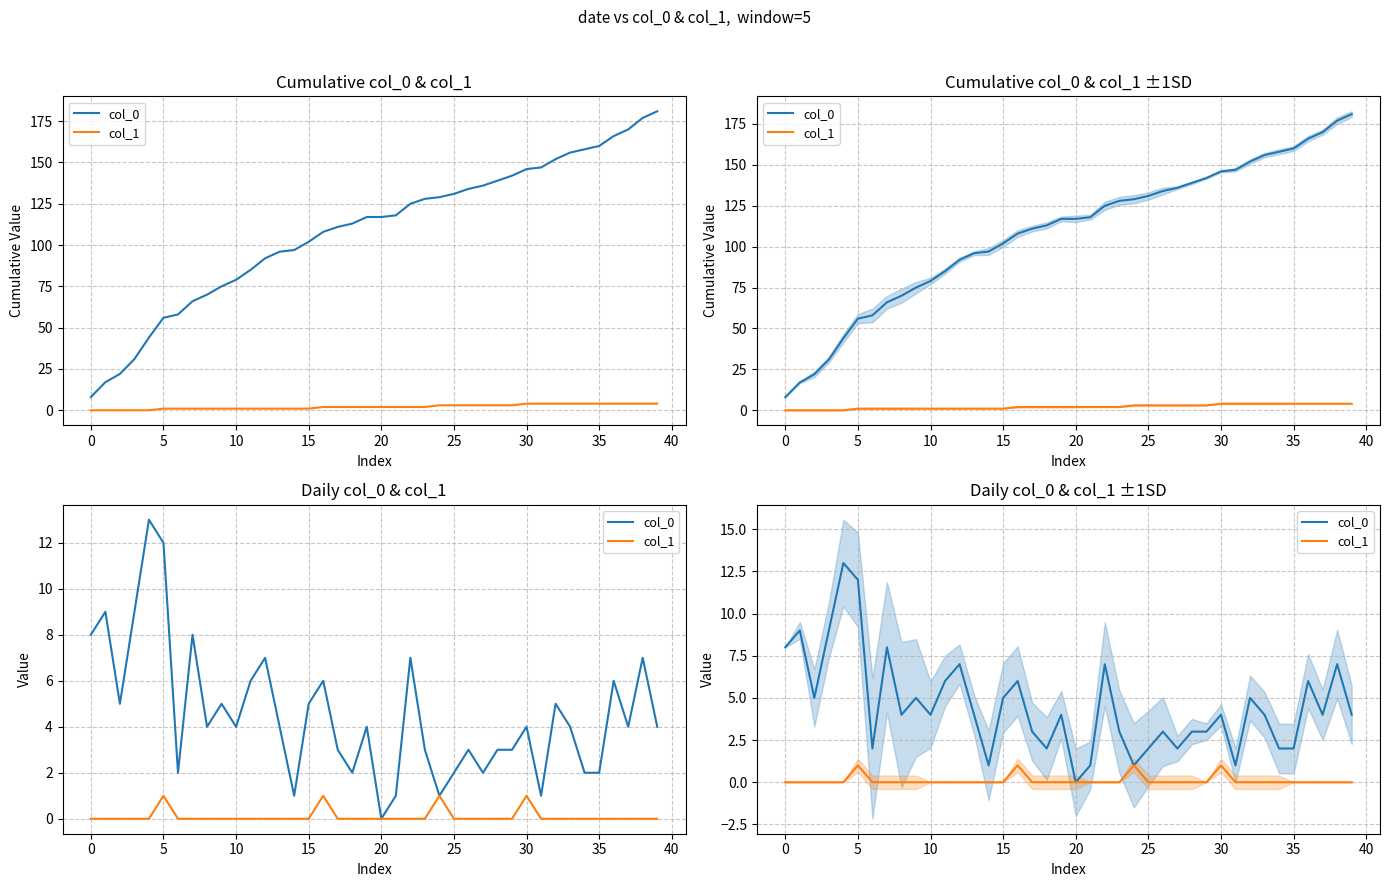

What is the difference between the maximum and minimum values in the col_1 series?

1